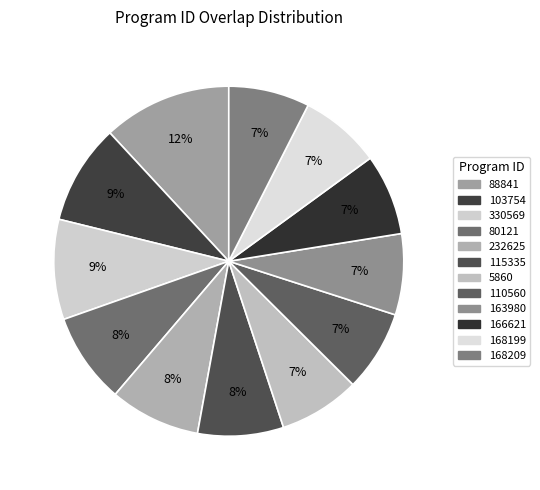

How many slices are in this pie chart?

12